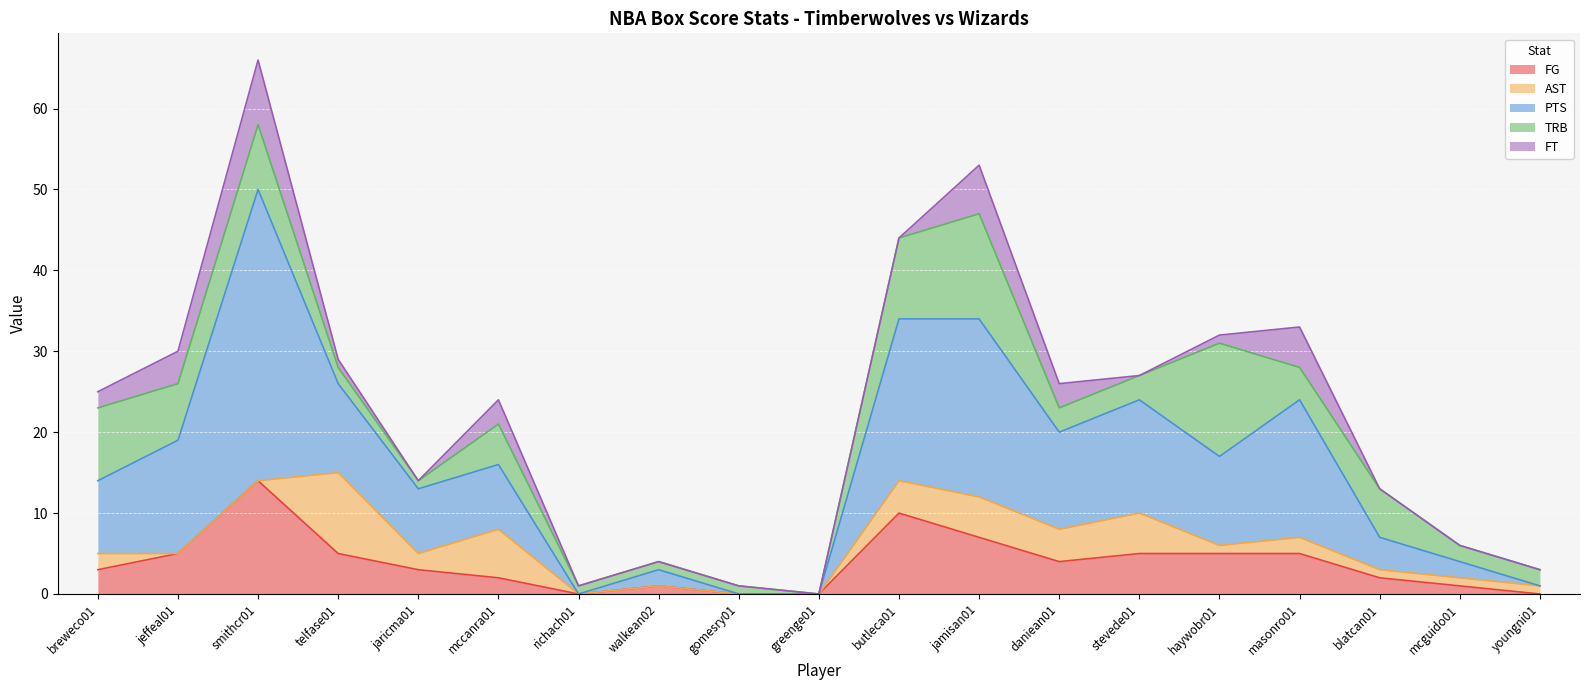

What are all the series names shown in the legend?

FG, AST, PTS, TRB, FT